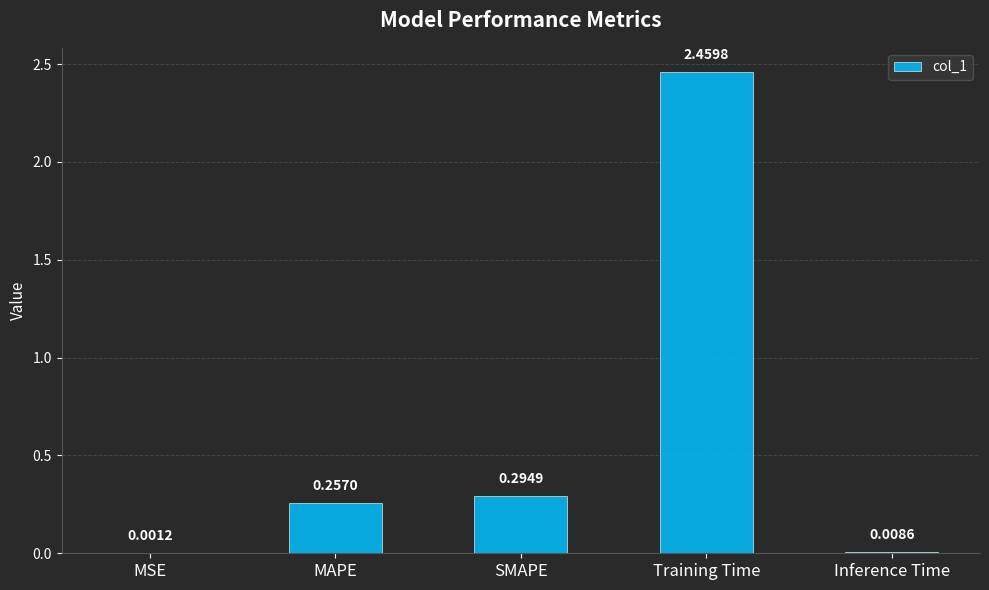

Which has a higher value, Training Time or MAPE?

Training Time